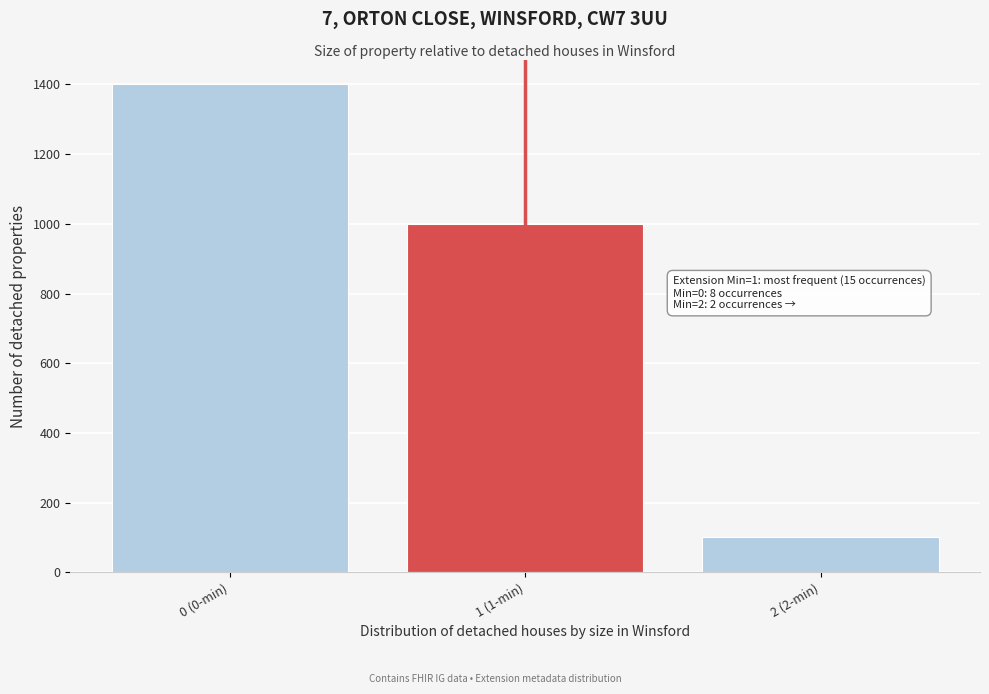

Reading left to right, list all the values displayed in this chart.

1400	1000	100